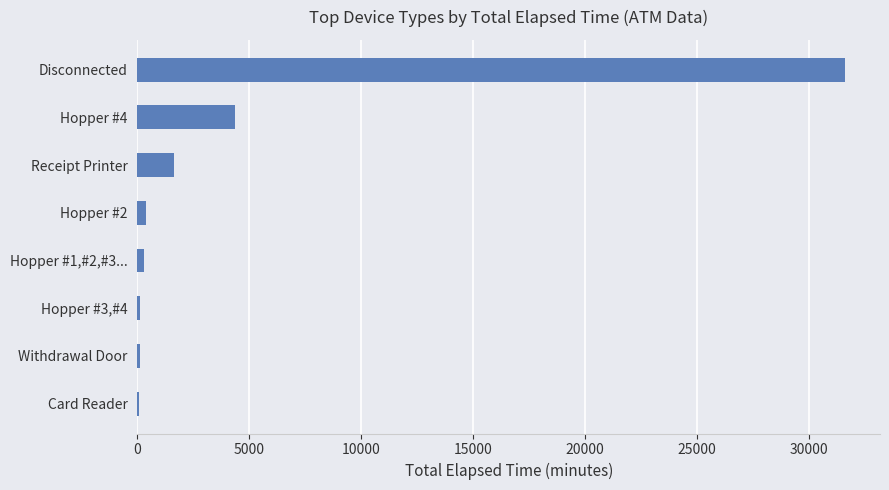

What is the sum of all values?

38625